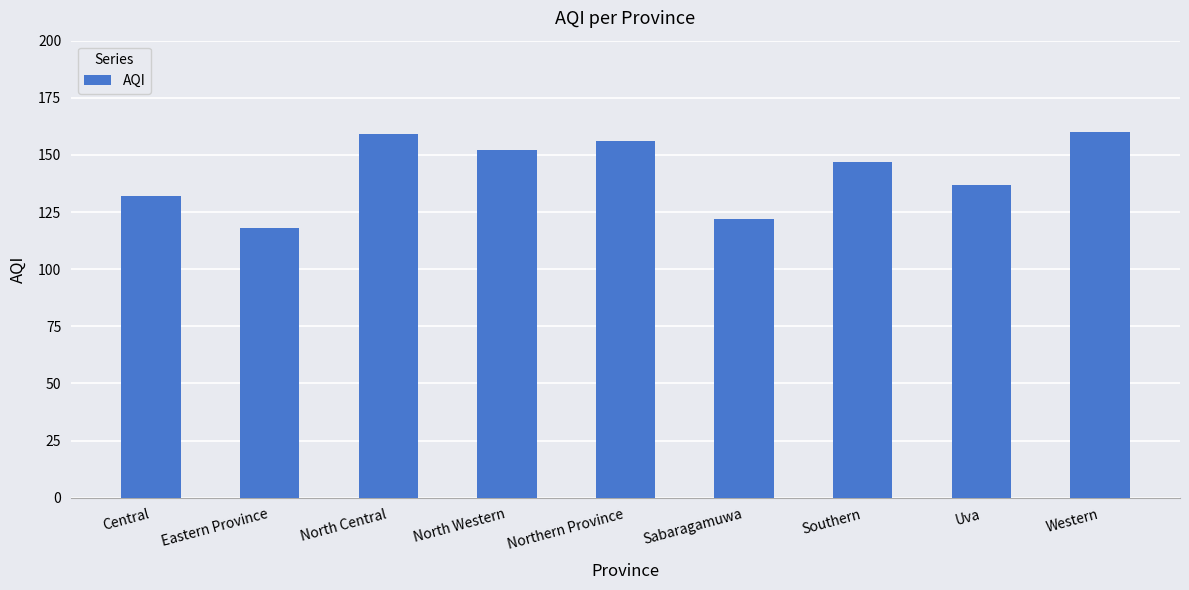

What is the change in value from Central to Eastern Province?

-14